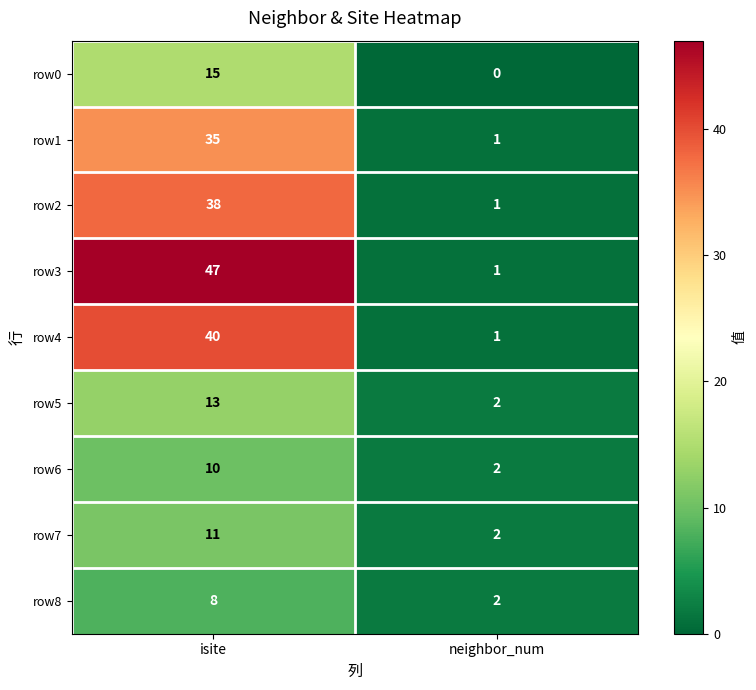

List the labels in order of row4 value, smallest first.

neighbor_num, isite